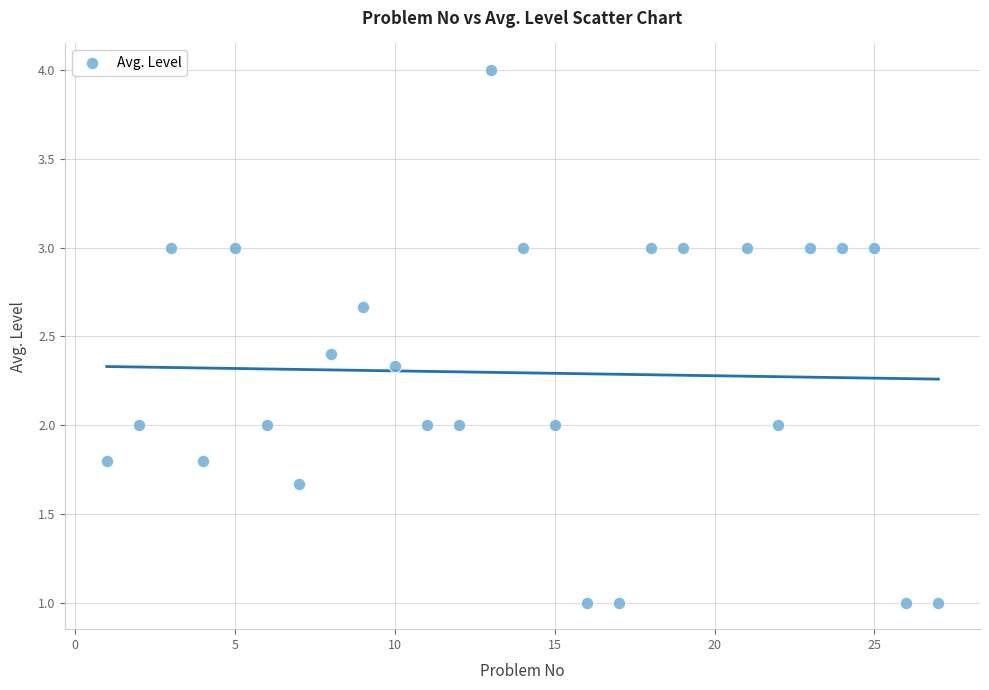

What is the range of X values (max minus min)?

26.0